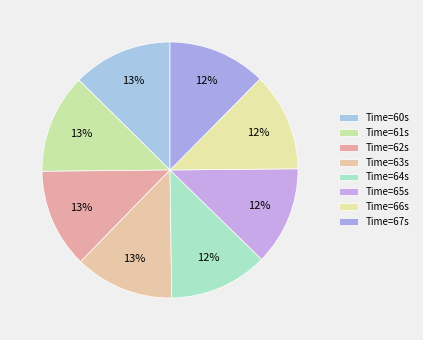

Count the number of slices in the pie.

8